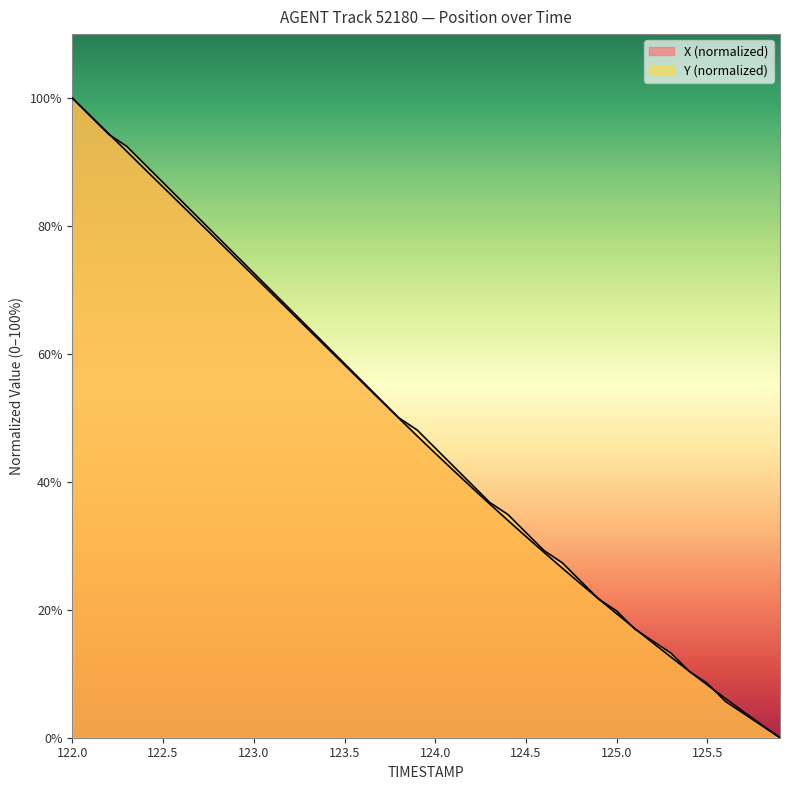

List the series in order of their peak value, highest first.

X, Y